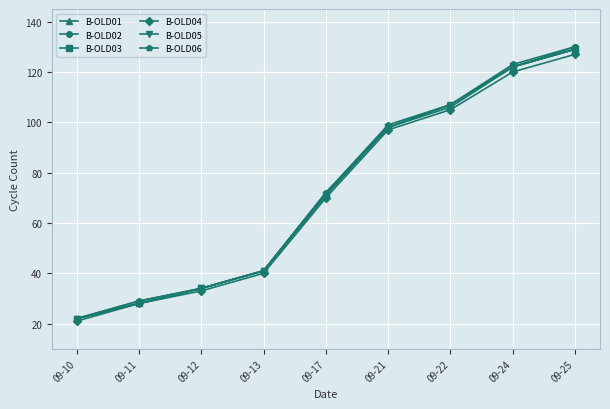

What are all the series names shown in the legend?

B-OLD01, B-OLD02, B-OLD03, B-OLD04, B-OLD05, B-OLD06